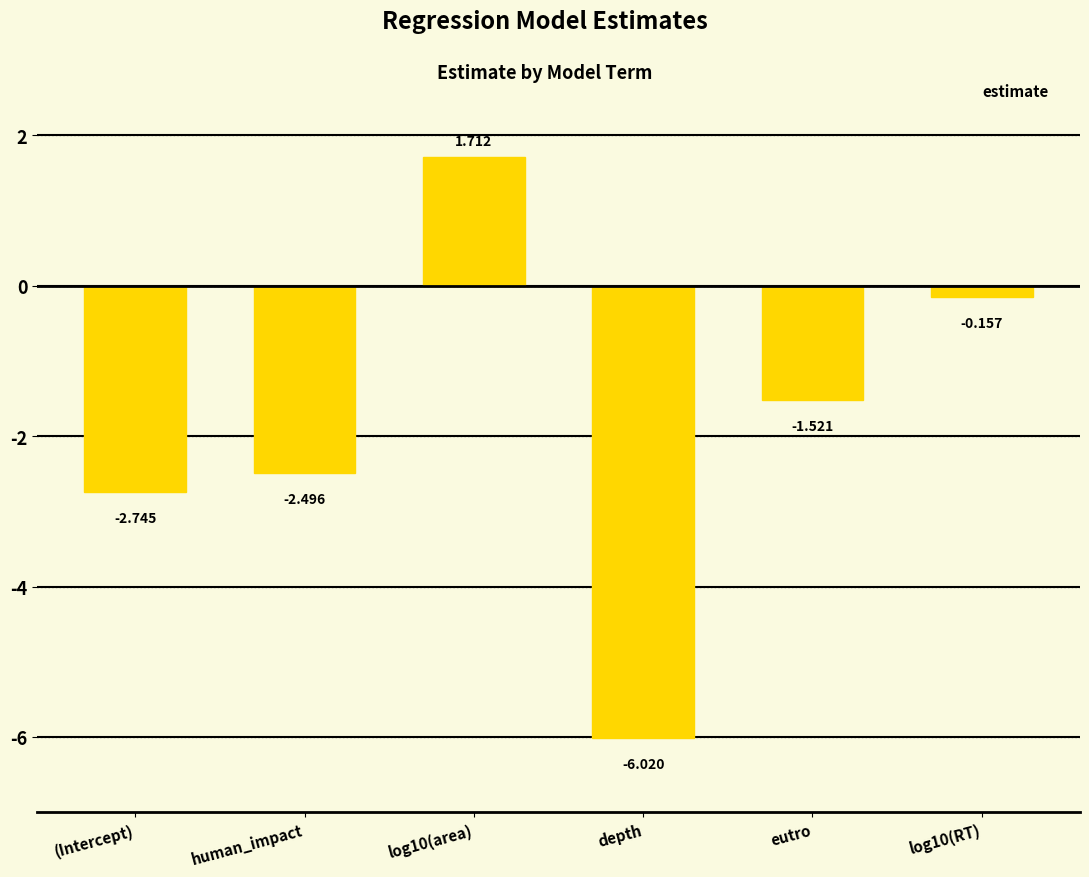

Which category has the lowest value across all series?

depth